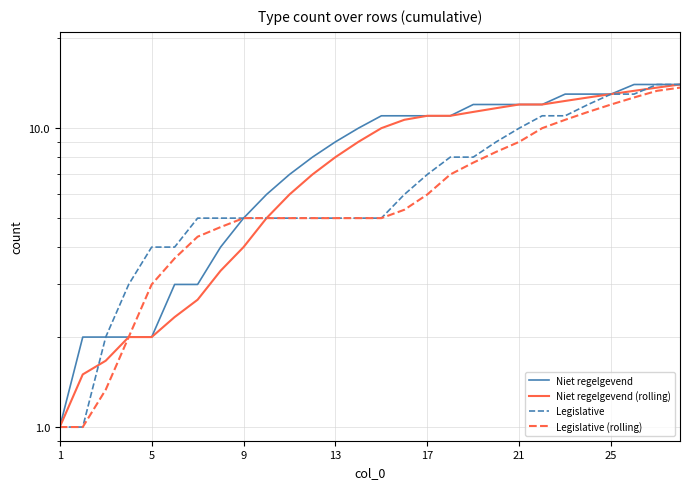

List the series in order of their peak value, lowest first.

Legislative (rolling), Niet regelgevend, Niet regelgevend (rolling), Legislative